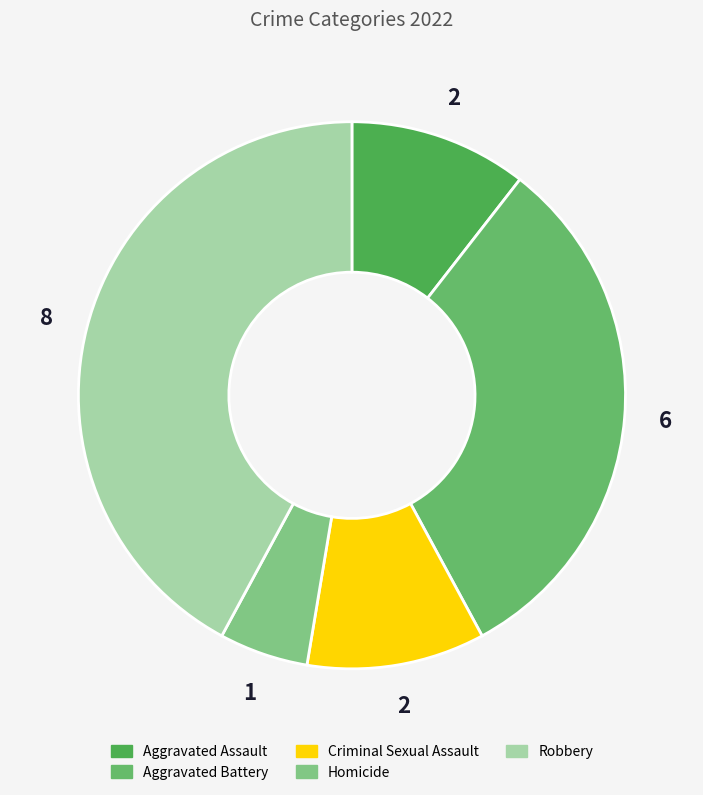

What is the largest slice in the pie chart?

Robbery